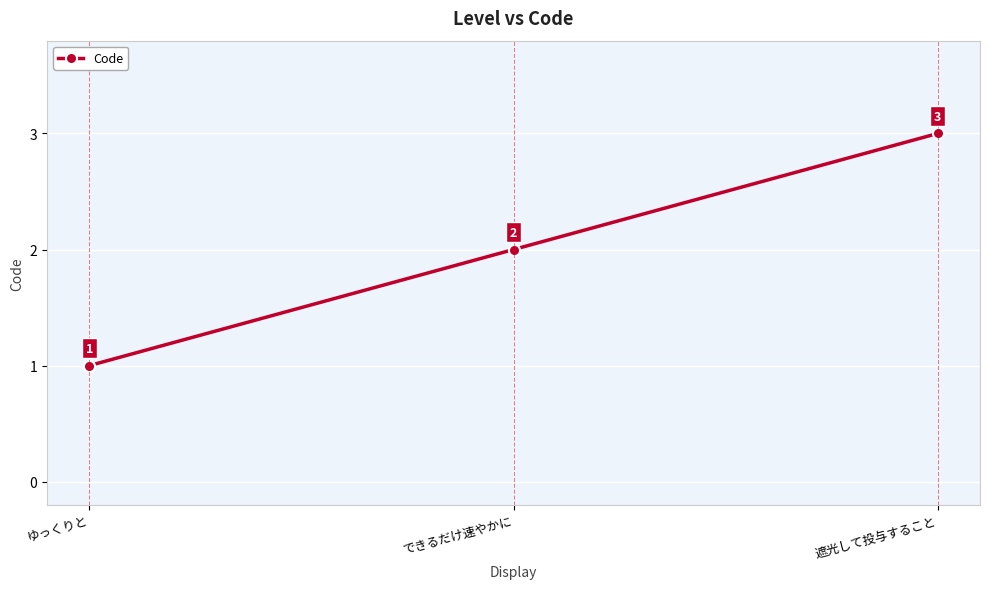

What value does the data have at できるだけ速やかに?

2